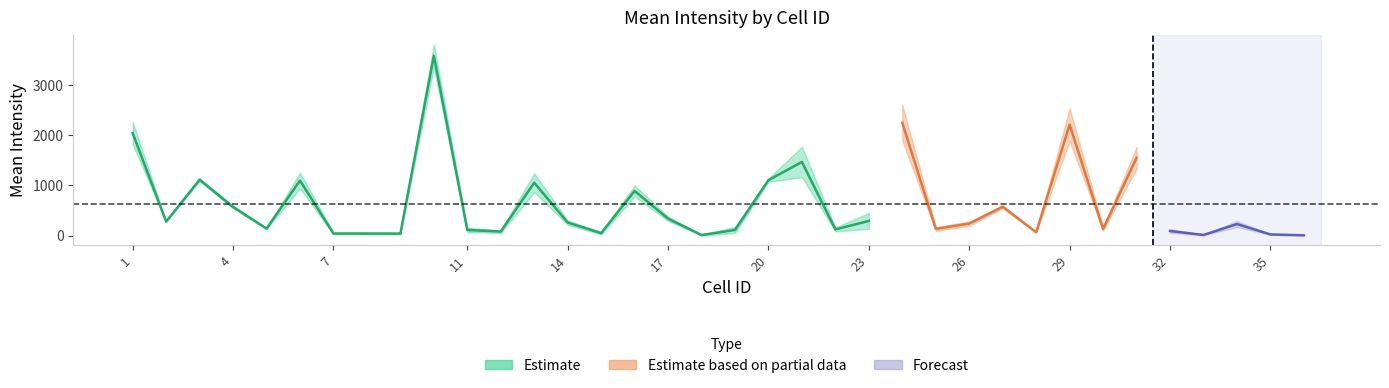

The Mean_Intensity_Channel2 series shows 134.5 at 22. True or false?

False